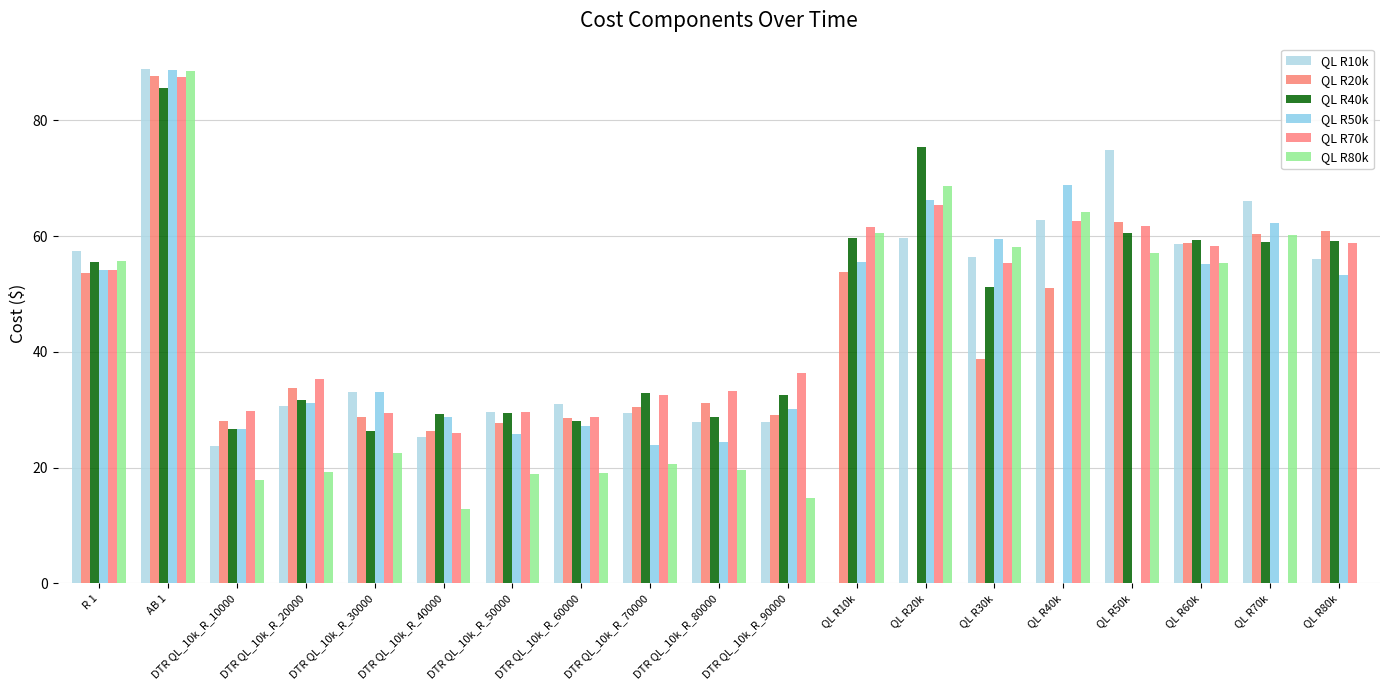

Reading left to right, transcribe all the data shown in this chart.

QL R10k: 57.5	88.8	23.8	30.6	33.1	25.3	29.6	31.0	29.5	27.9	27.8	0.0	59.7	56.4	62.7	74.9	58.6	66.1	56.1
QL R20k: 53.6	87.6	28.0	33.7	28.8	26.3	27.7	28.5	30.5	31.1	29.1	53.8	0.0	38.7	51.1	62.5	58.8	60.3	60.8
QL R40k: 55.6	85.5	26.6	31.7	26.3	29.2	29.5	28.0	32.9	28.8	32.6	59.6	75.4	51.2	0.0	60.6	59.3	58.9	59.1
QL R50k: 54.1	88.7	26.6	31.2	33.1	28.7	25.8	27.2	23.9	24.4	30.1	55.6	66.3	59.5	68.8	0.0	55.1	62.2	53.2
QL R70k: 54.1	87.5	29.7	35.3	29.5	25.9	29.6	28.7	32.6	33.2	36.3	61.6	65.4	55.3	62.6	61.8	58.2	0.0	58.8
QL R80k: 55.7	88.6	17.8	19.3	22.6	12.8	18.9	19.0	20.6	19.6	14.7	60.5	68.6	58.1	64.1	57.1	55.3	60.2	0.0